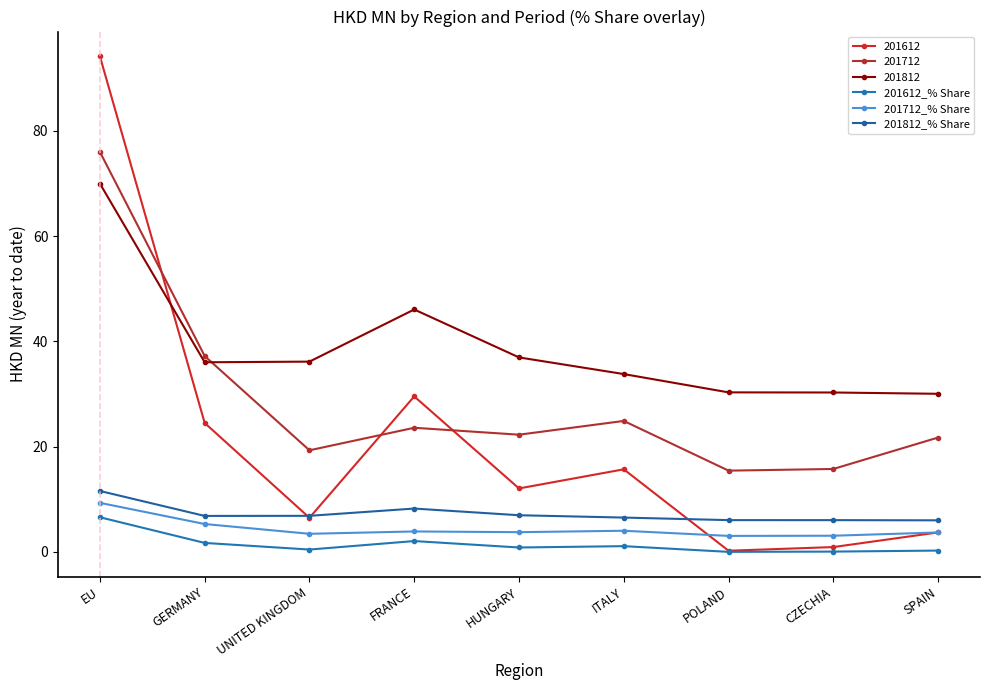

What are all the series names shown in the legend?

201612, 201712, 201812, 201612_% Share, 201712_% Share, 201812_% Share